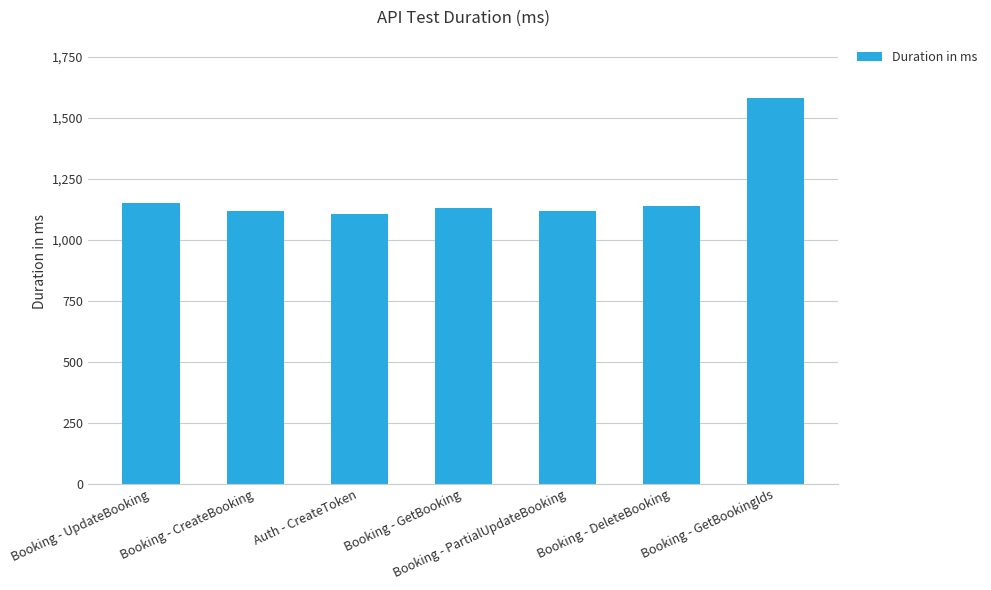

What is the label of the 2nd bar from the left?

Booking - CreateBooking